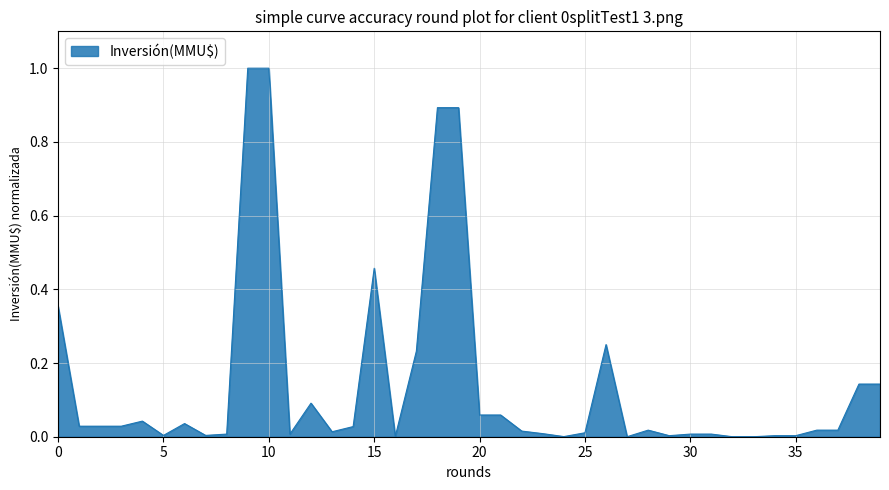

What is the maximum value shown in the chart?

1.0